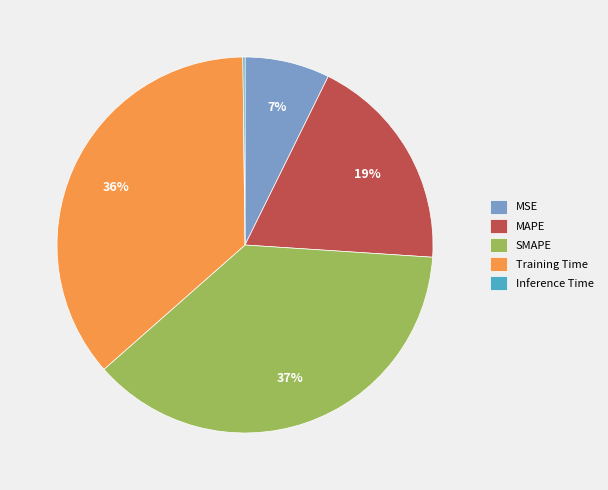

Is there any slice that represents more than half of the pie?

No